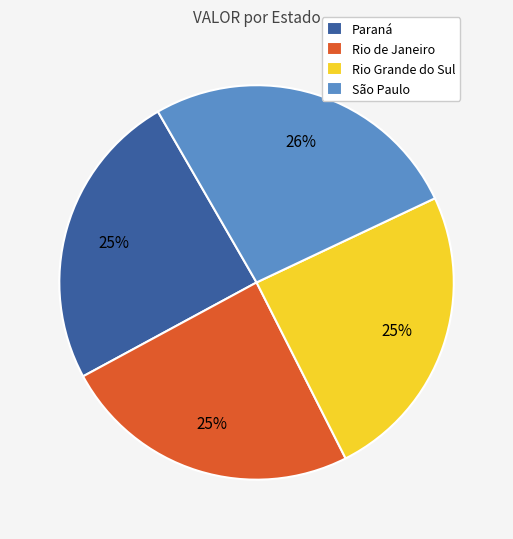

Approximately how many times larger is the value at Rio Grande do Sul compared to Rio de Janeiro?

1.0